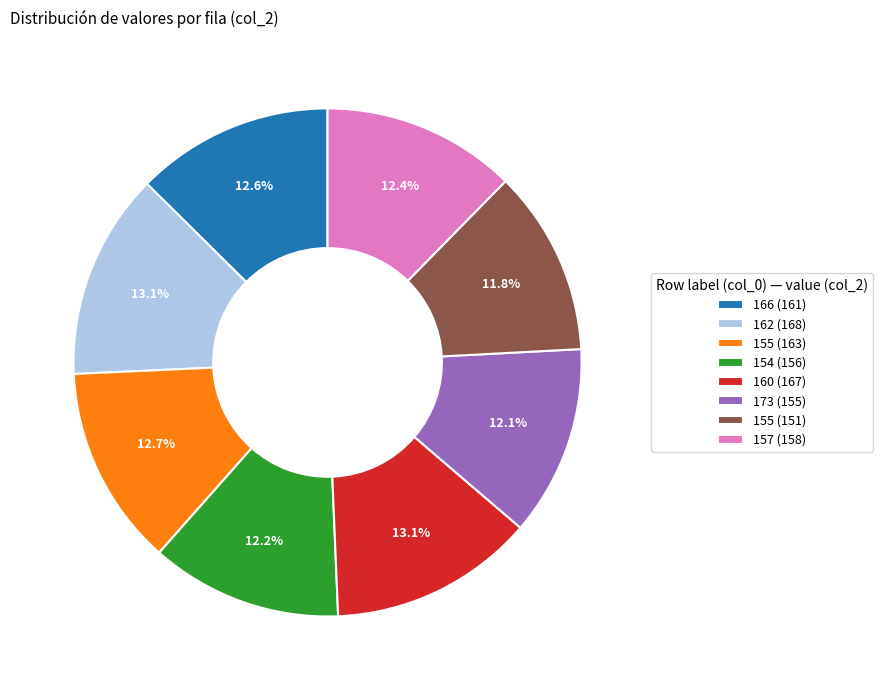

What is the ratio of the value at 166 (161) to the value at 155 (151)?

1.1